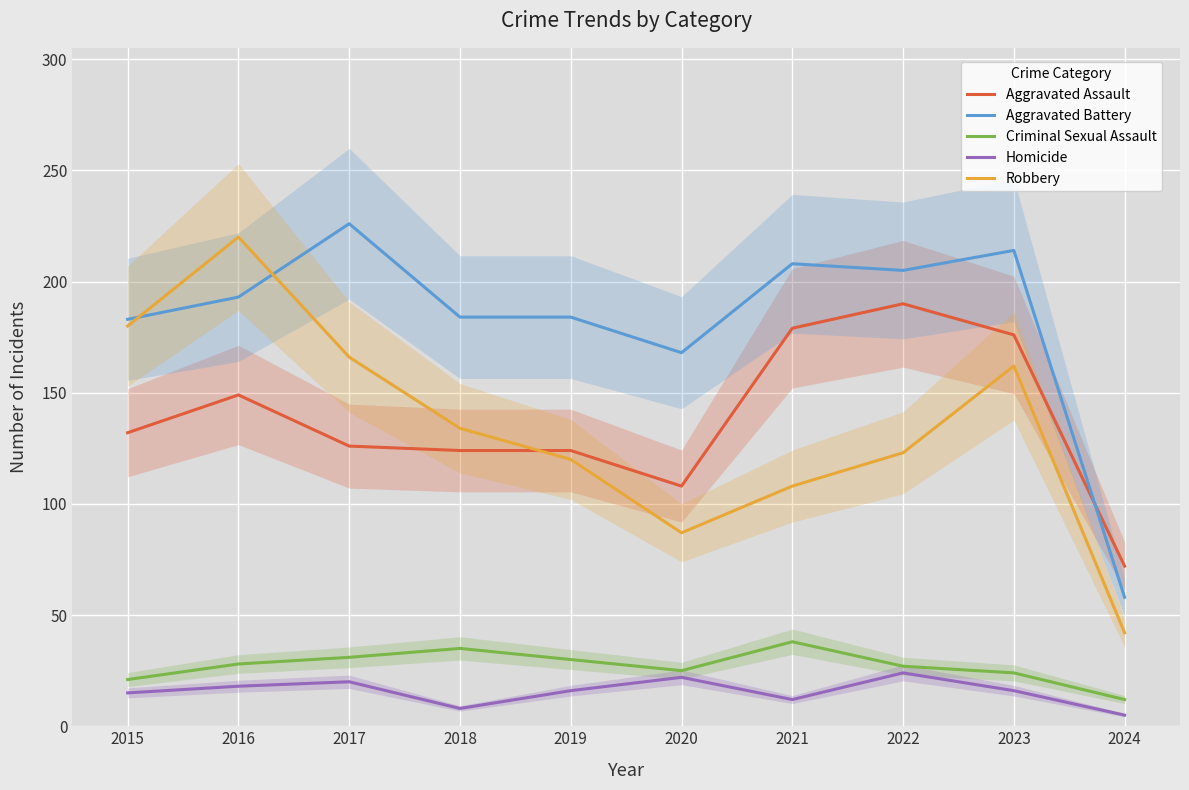

The Homicide series shows 12 at 2021. True or false?

True